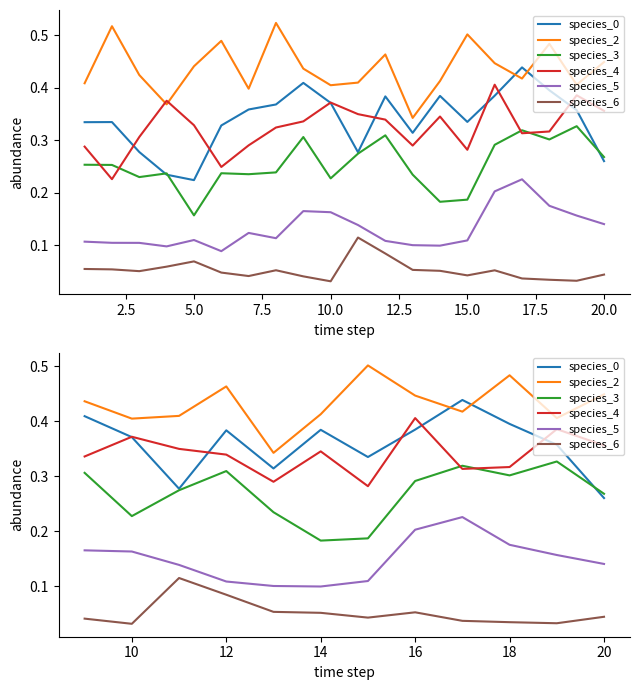

The value of species_6 at 0.0 is 0.1. True or false?

False